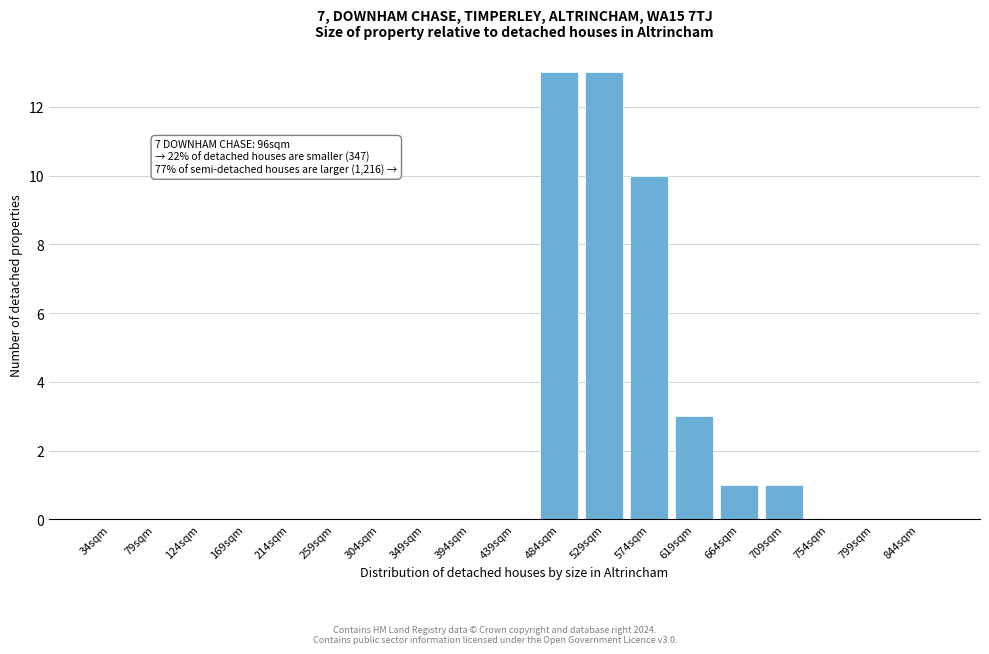

Reading right to left, what are all the values shown in this chart?

844sqm=0	799sqm=0	754sqm=0	709sqm=1	664sqm=1	619sqm=3	574sqm=10	529sqm=13	484sqm=13	439sqm=0	394sqm=0	349sqm=0	304sqm=0	259sqm=0	214sqm=0	169sqm=0	124sqm=0	79sqm=0	34sqm=0